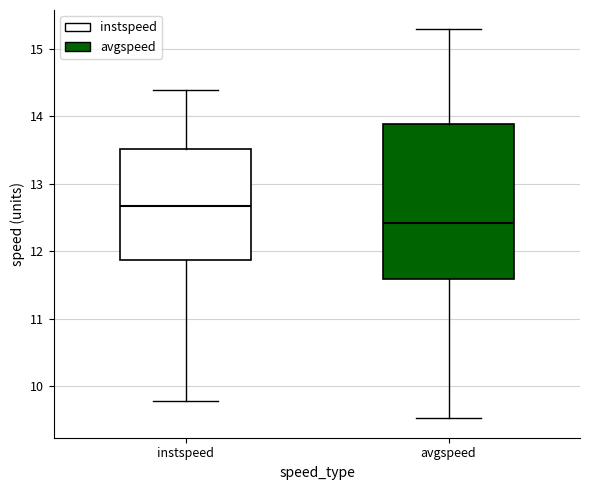

Reading left to right, read every box against the y-axis: the position of its median line, the range the box covers, and the ends of its whiskers. The values are not printed on the chart, so give them approximately, as read against the axis.

instspeed: median 12.7, box 11.9 to 13.5, whiskers 9.8 to 14.4
avgspeed: median 12.4, box 11.6 to 13.9, whiskers 9.5 to 15.3